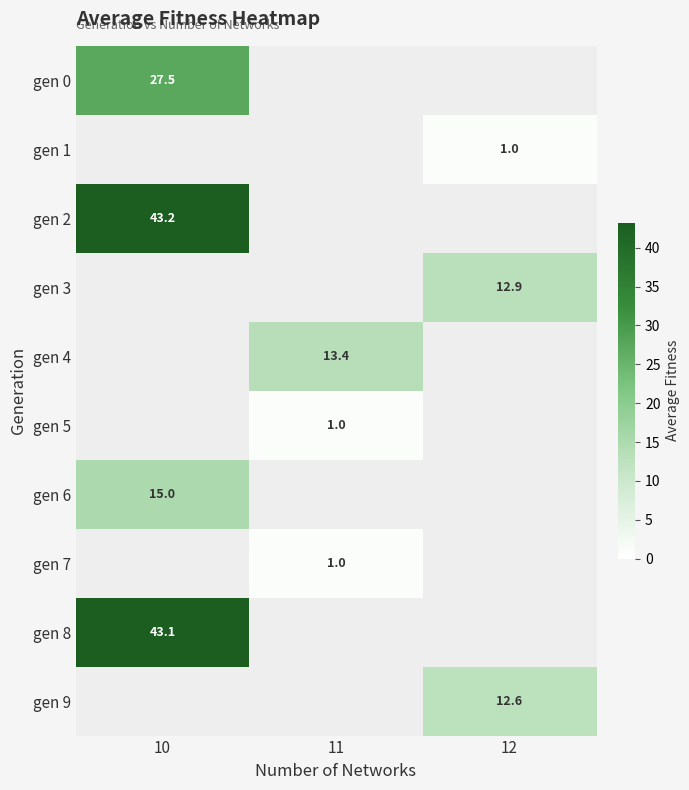

True or false: gen 4 has a value of 13.4 at 11.

True